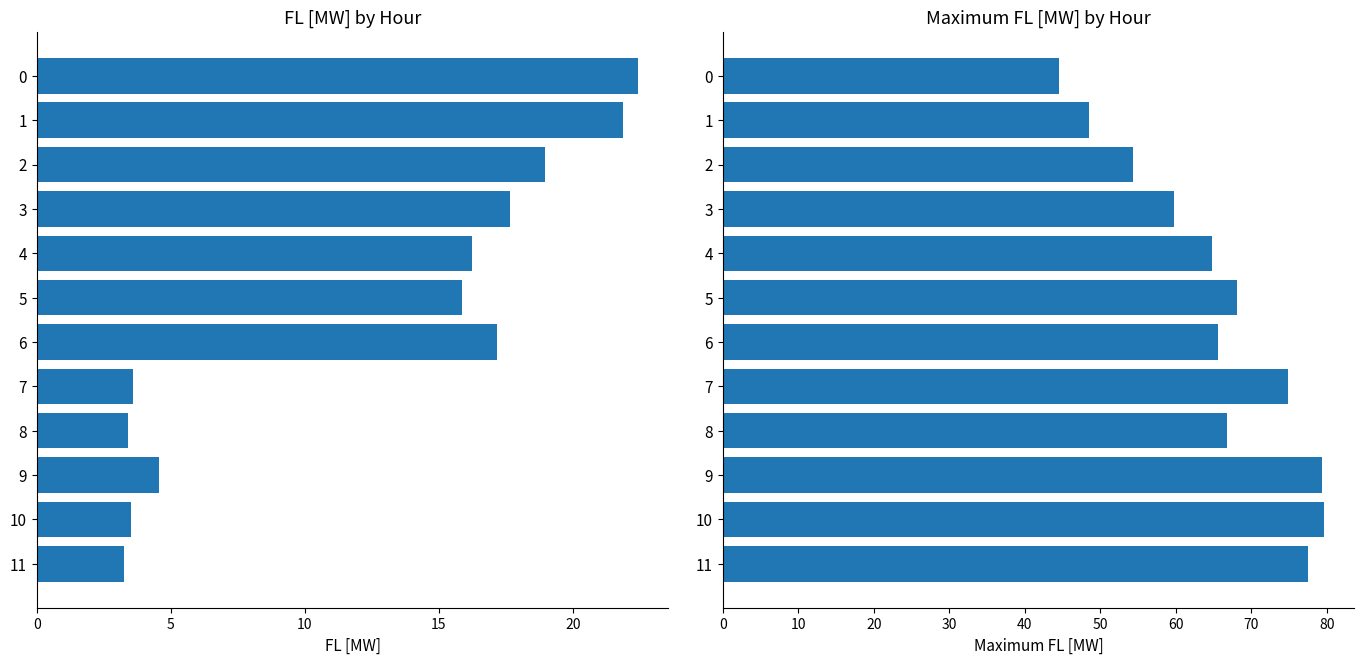

Rank the series by their maximum value, from lowest to highest.

FL [MW], Maximum FL [MW]